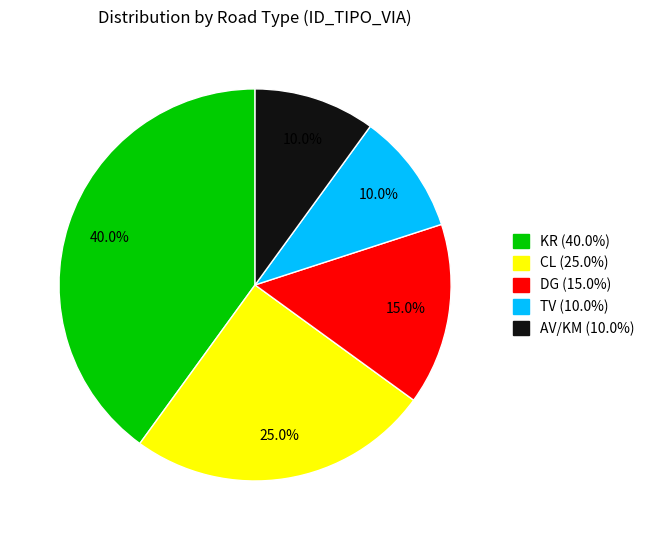

To the nearest percent, what is the difference between the largest and smallest slice percentages?

30%